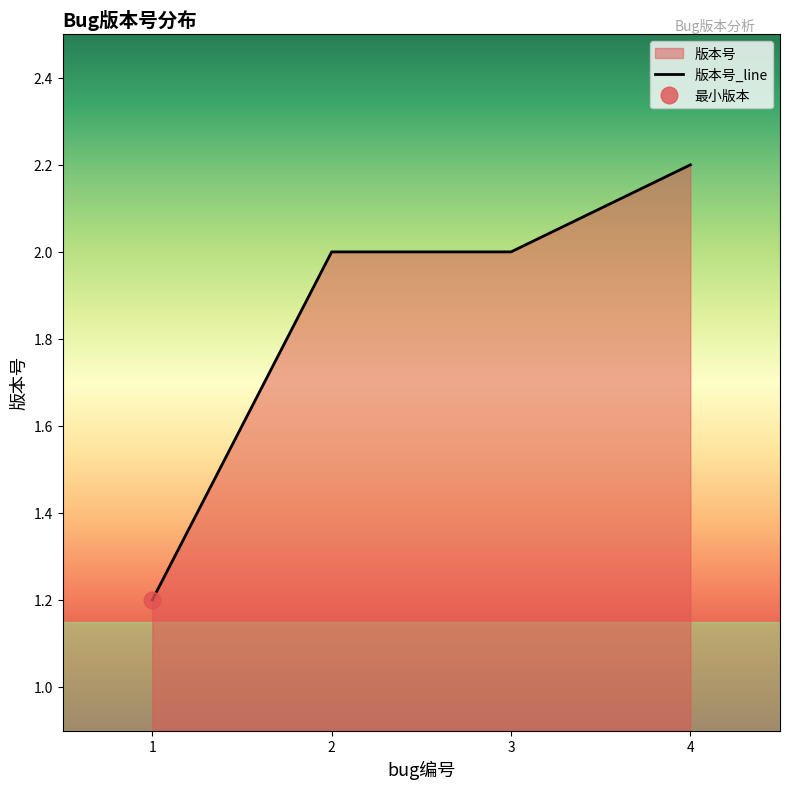

What is the ratio of the value at 3 to the value at 2?

1.0